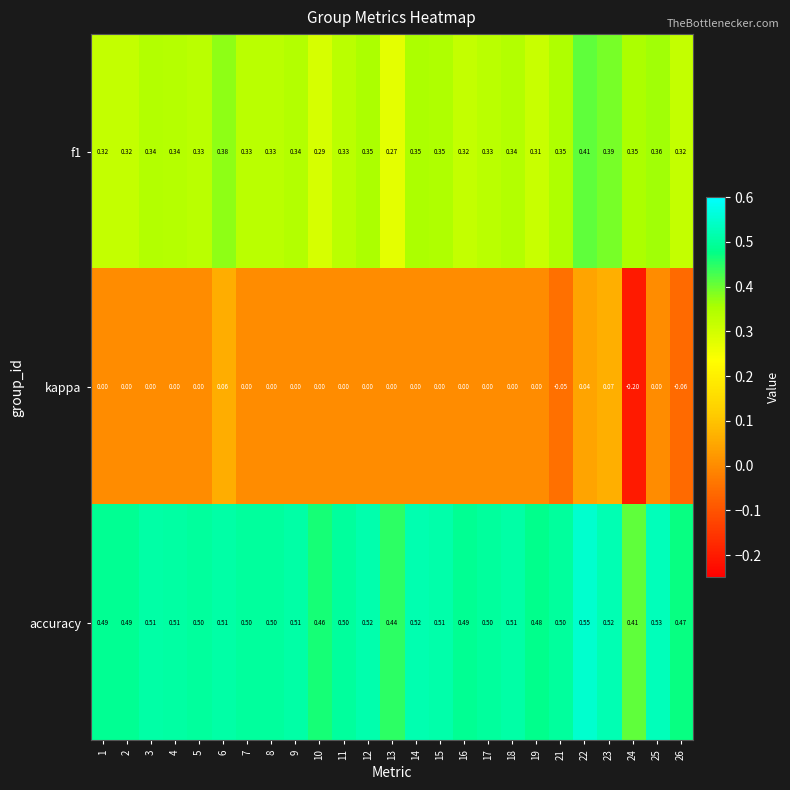

Is the value of f1 at 9 greater than the value of accuracy at 7?

No